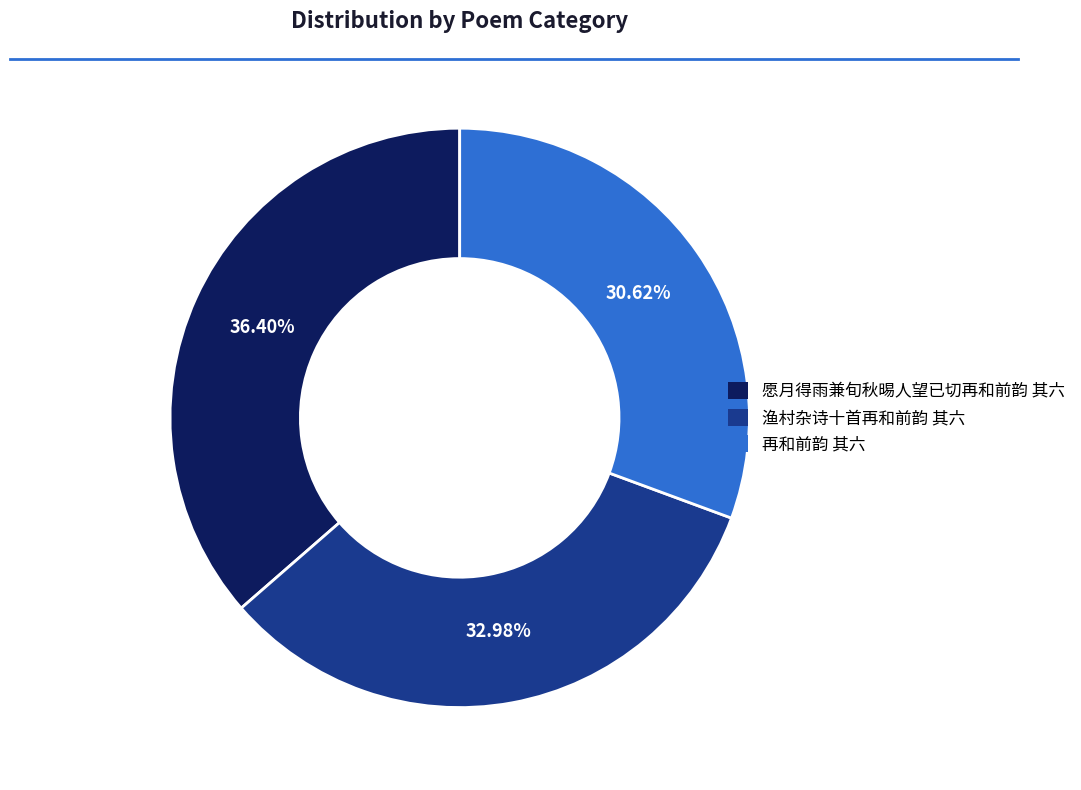

Which category has the biggest portion of the pie?

愿月得雨兼旬秋晹人望已切再和前韵 其六